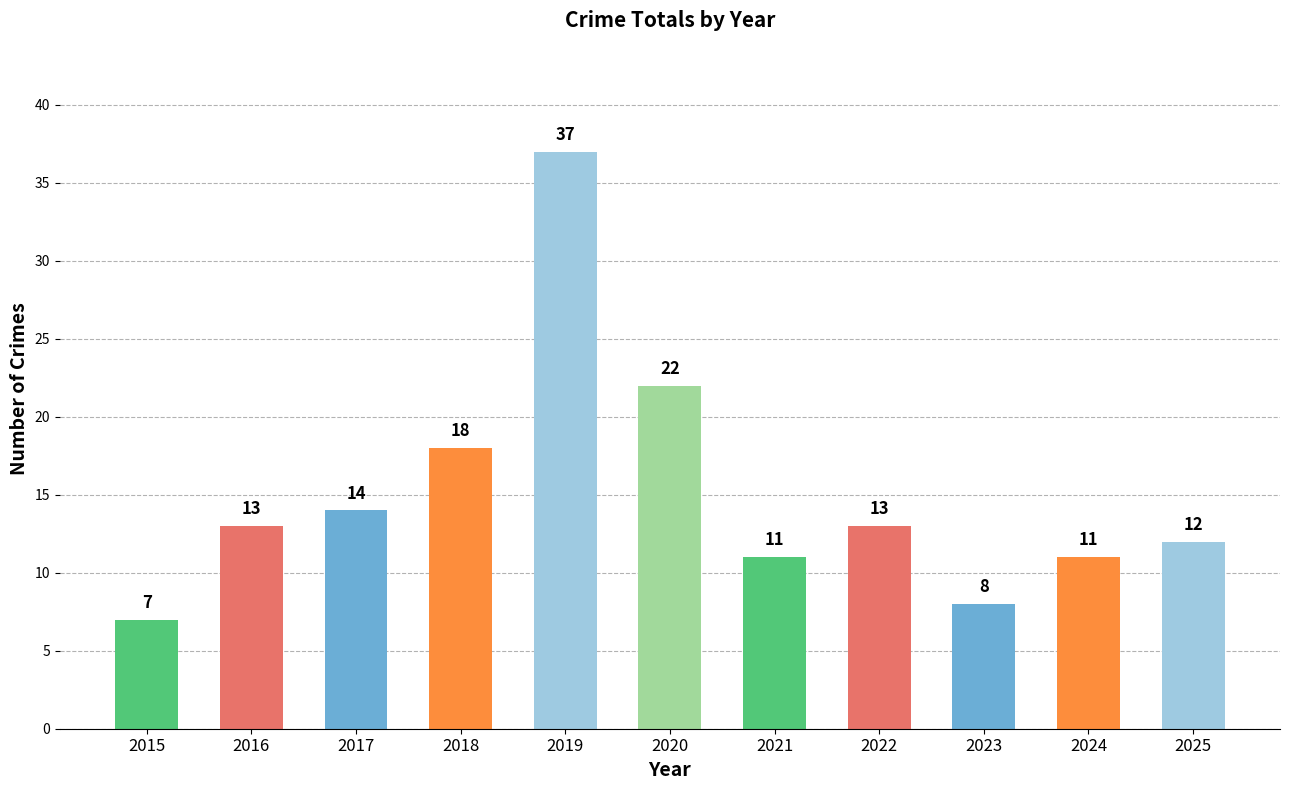

What is the maximum value shown in the chart?

37